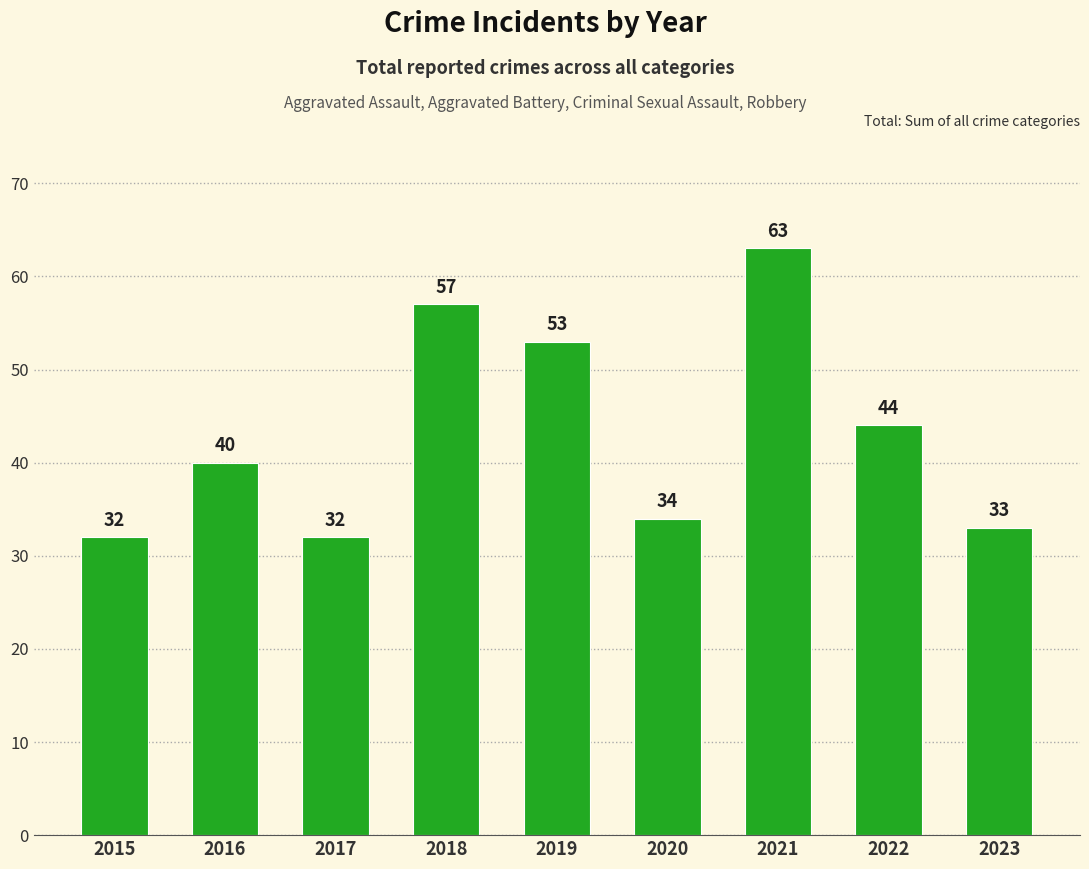

The value at 2016 is 40. True or false?

True